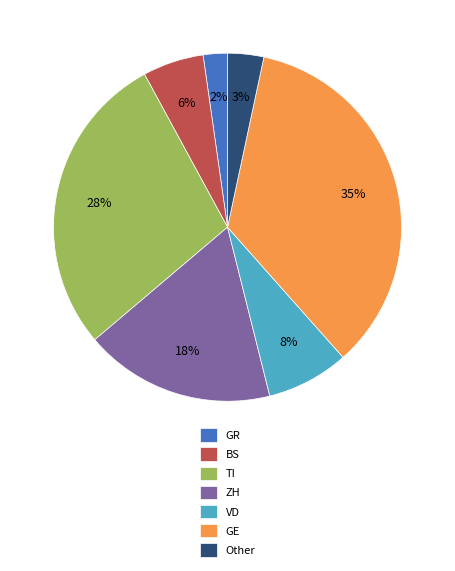

True or false: Other accounts for 12% of the total.

False